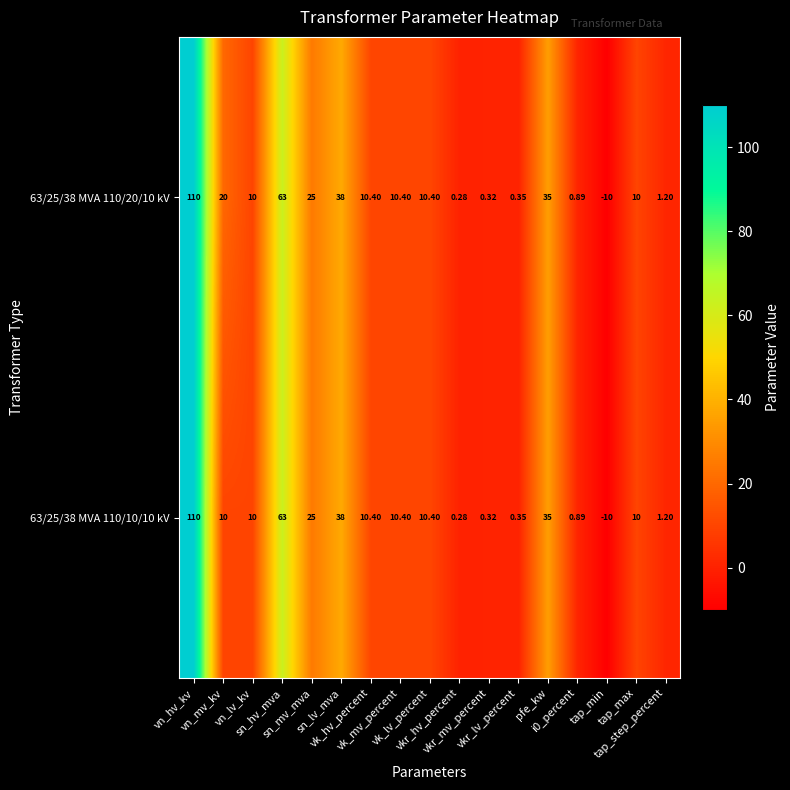

Count the number of categories in the chart.

17